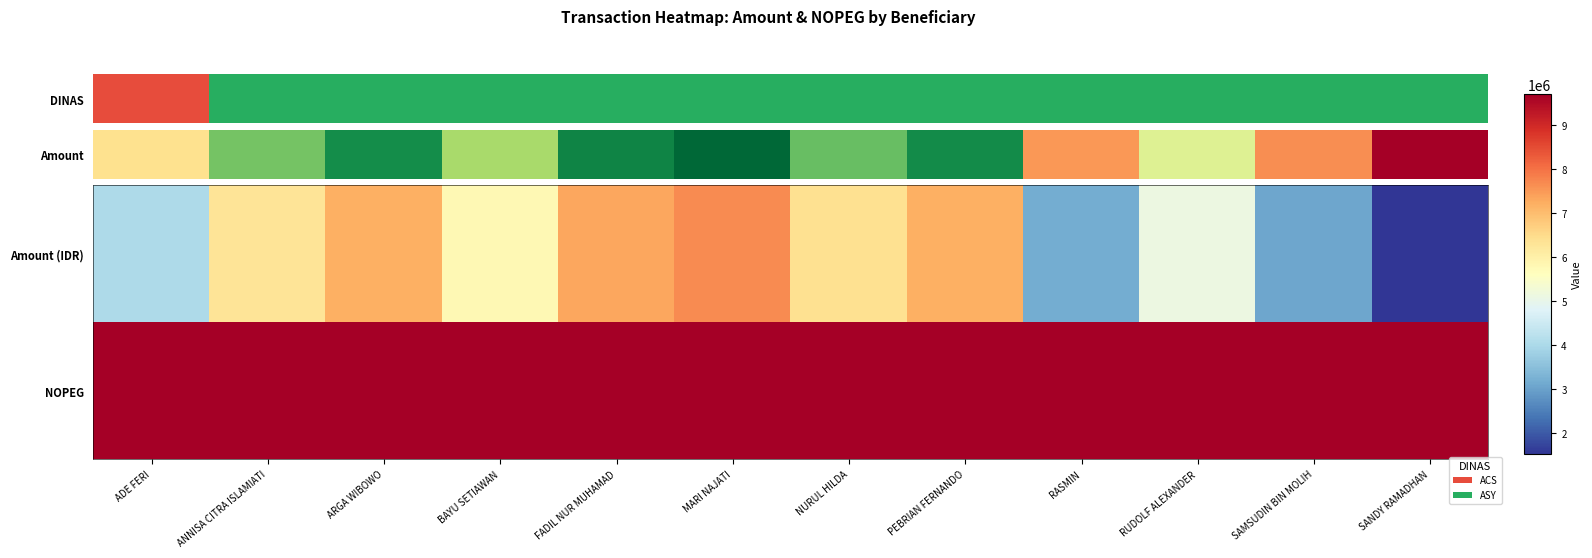

List the series in order of their overall mean, lowest first.

Amount (IDR), NOPEG